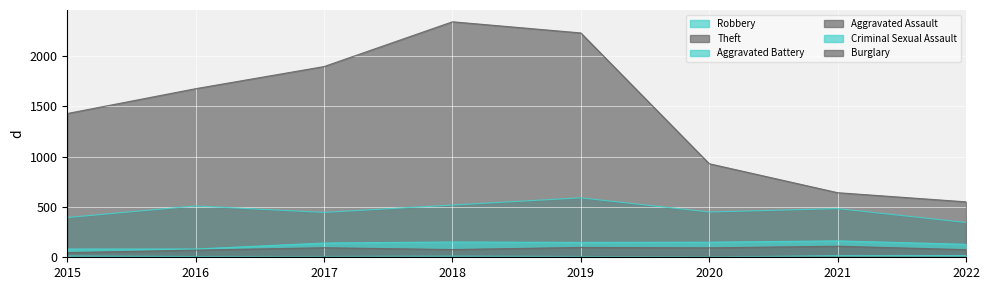

How many values in the Burglary series exceed 0?

3